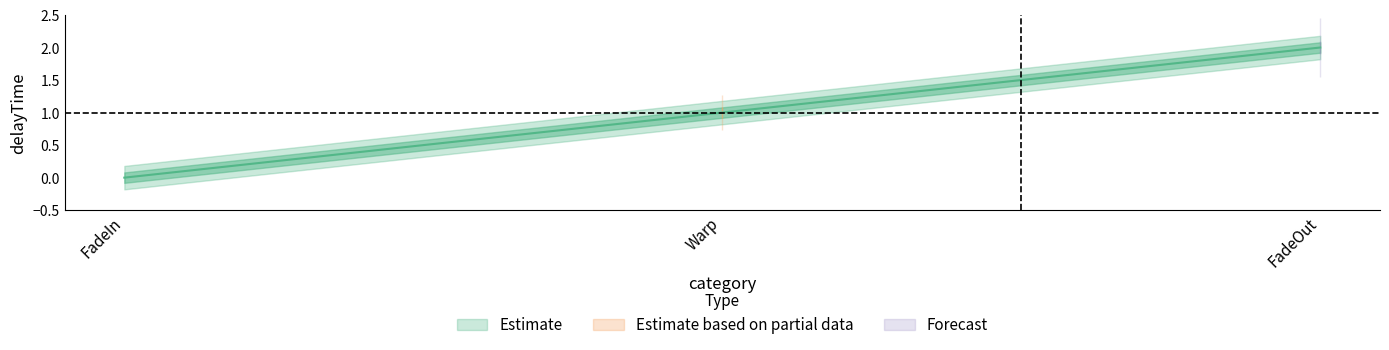

What is the maximum value shown in the chart?

2